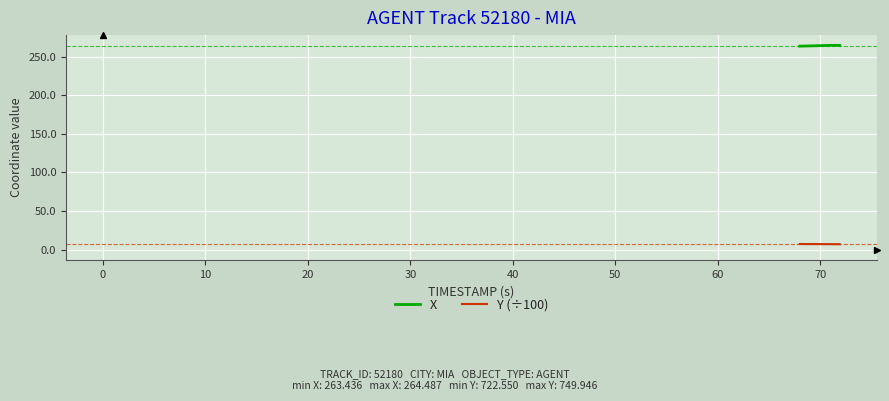

Rank the series by their maximum value, from highest to lowest.

X, Y (÷100)